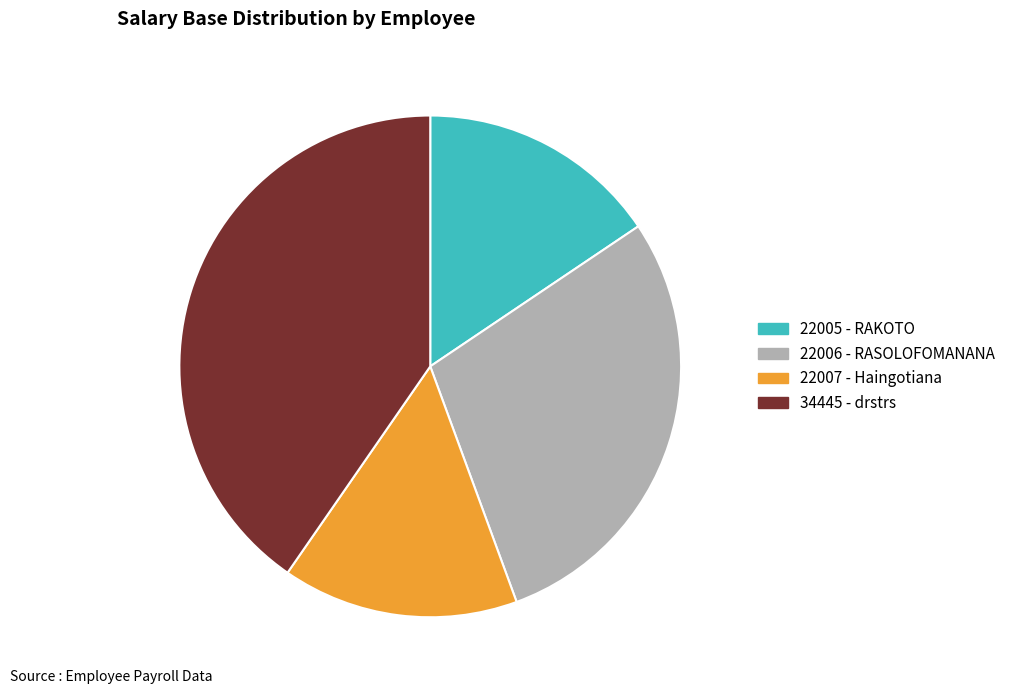

Which category has the biggest portion of the pie?

34445 - drstrs